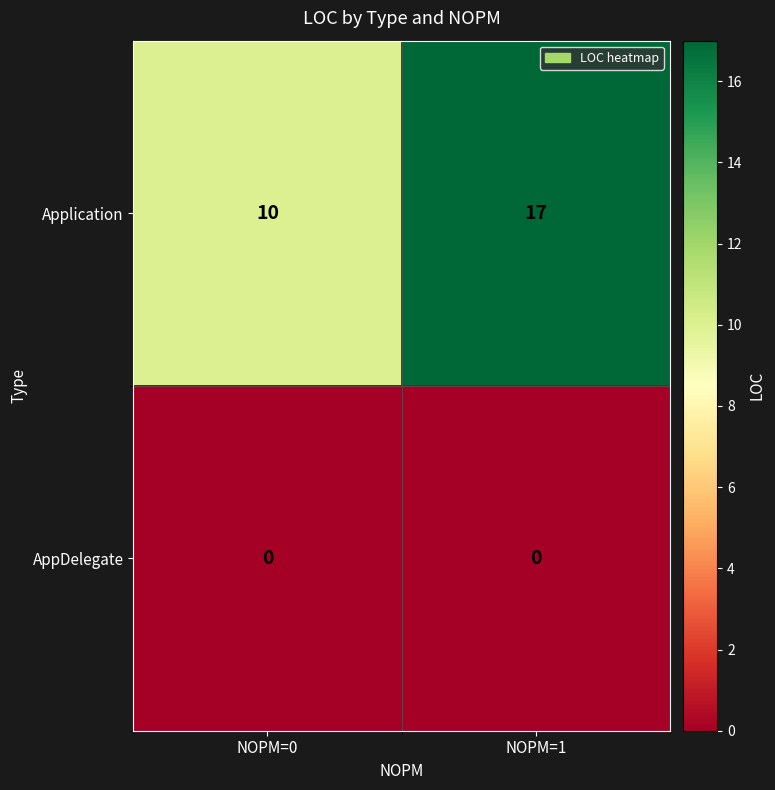

Which series has the largest total across all categories?

Application